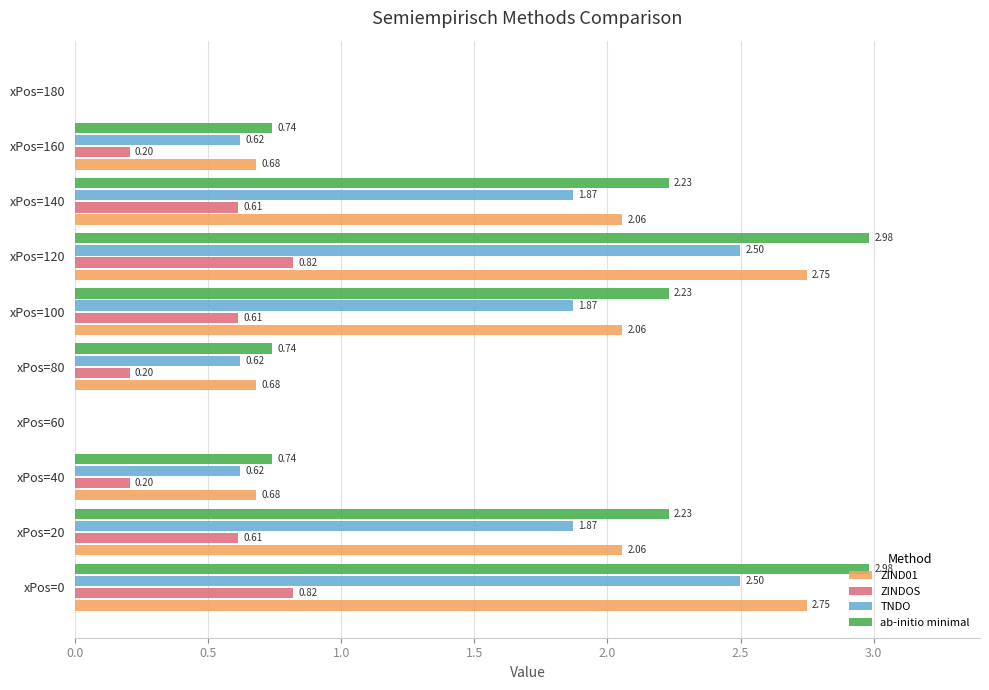

How many positive values does the ZIND01 series have?

8